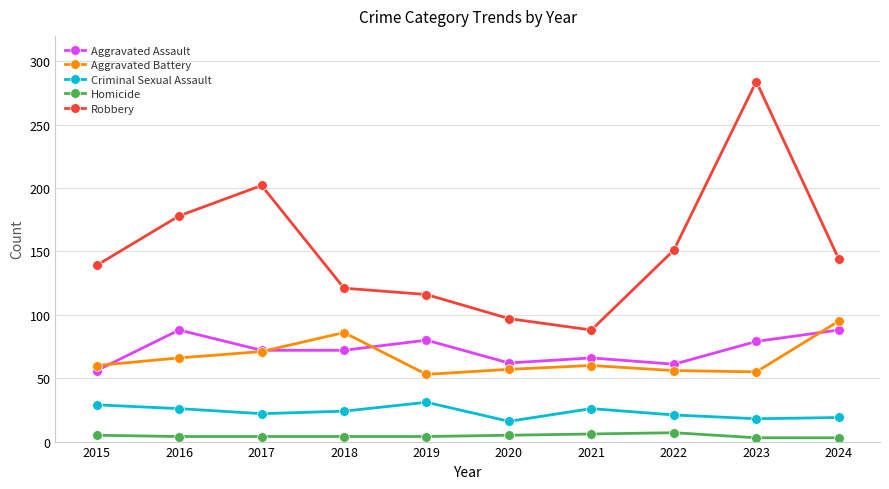

At which category does the chart reach its peak across all series?

2023